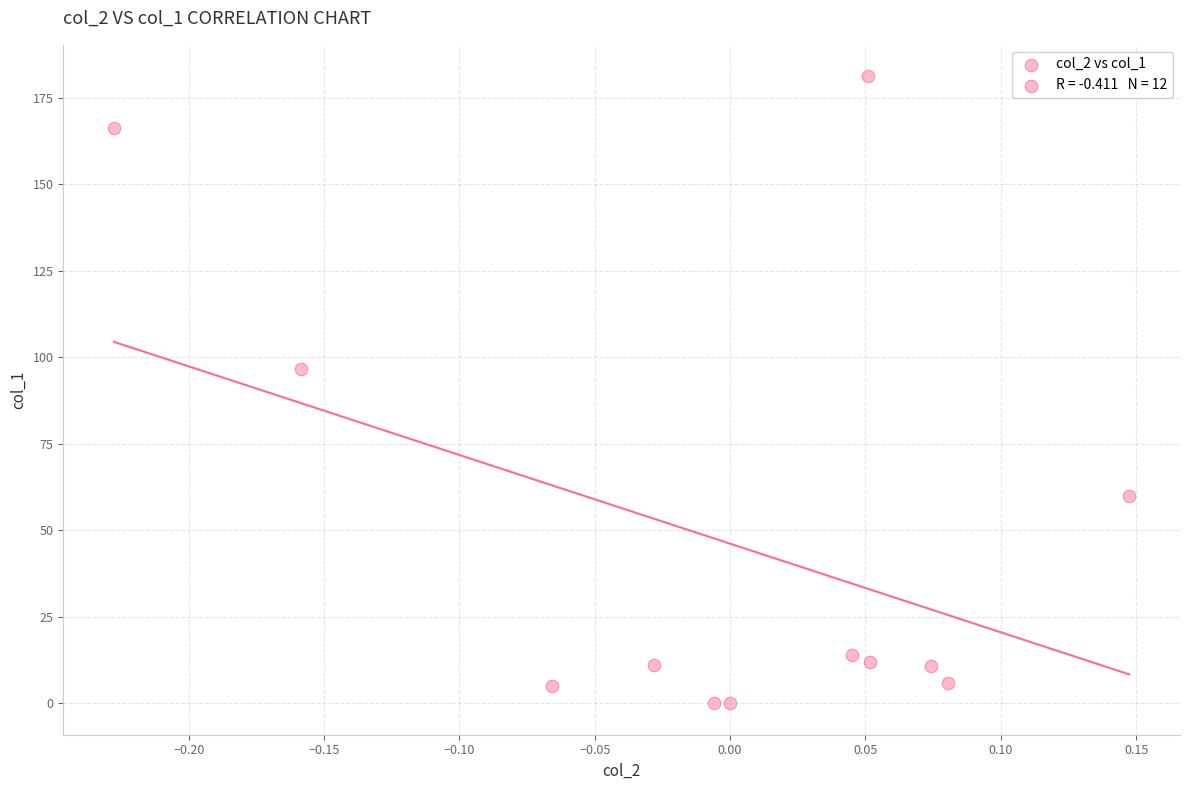

What is the average Y value?

46.9